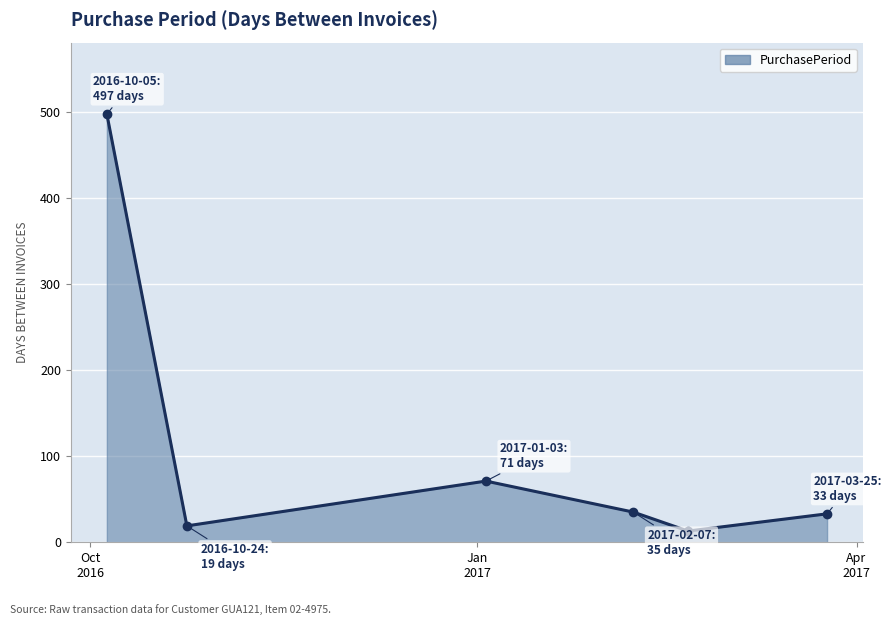

True or false: there are more than 0 points higher than both neighbors.

True